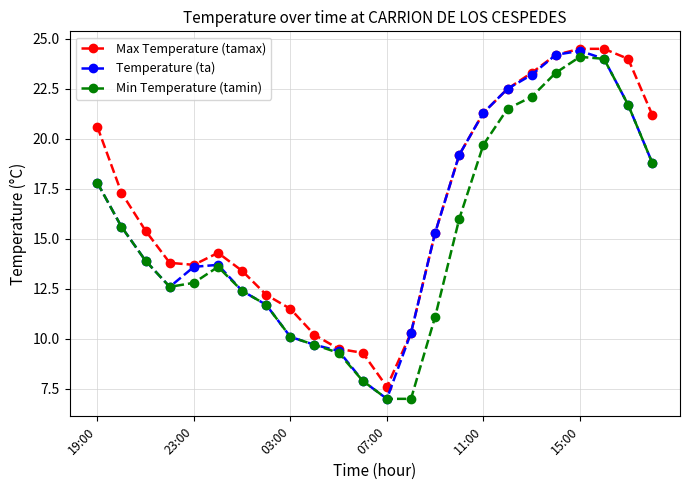

What is the greatest value displayed?

24.5